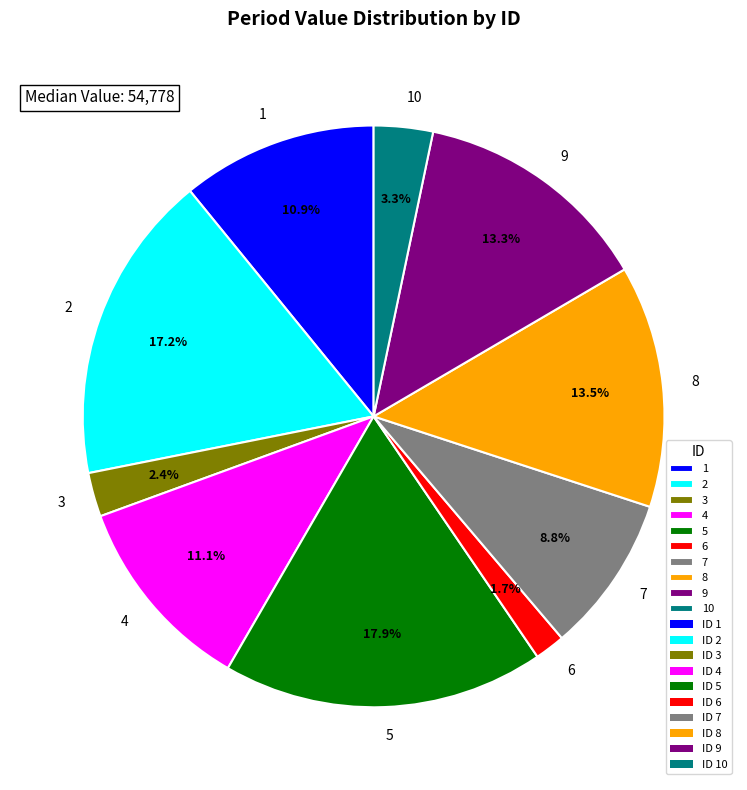

Approximately how many times larger is the value at 5 compared to 8?

1.3